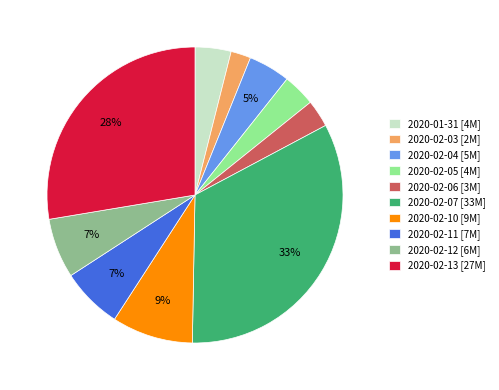

To the nearest percent, what is the average slice percentage?

10%